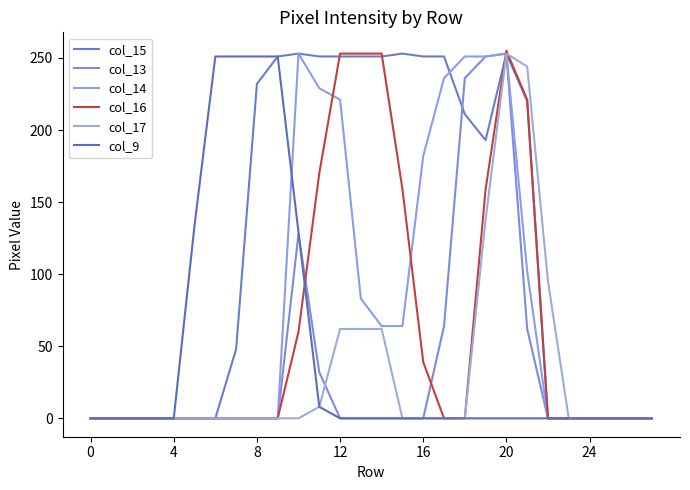

Does the chart have visible grid lines?

No